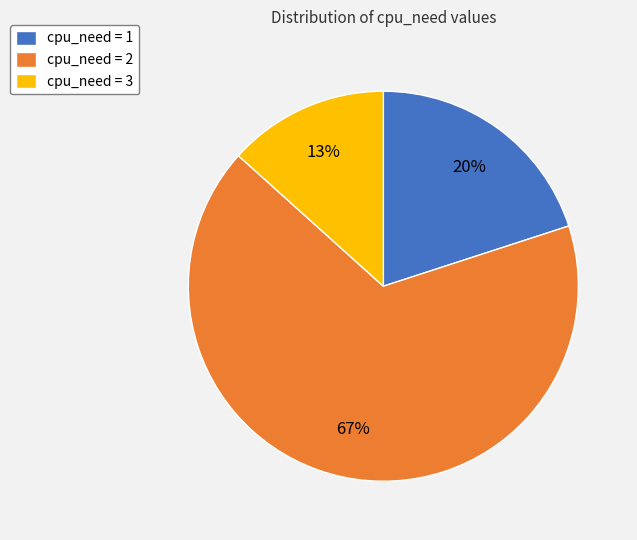

Rank the categories by value from lowest to highest.

cpu_need = 3, cpu_need = 1, cpu_need = 2